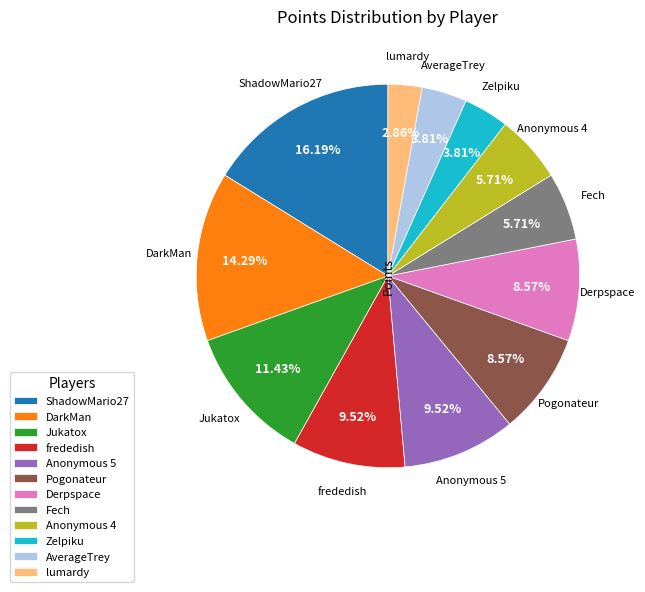

Which slice is the smallest?

lumardy